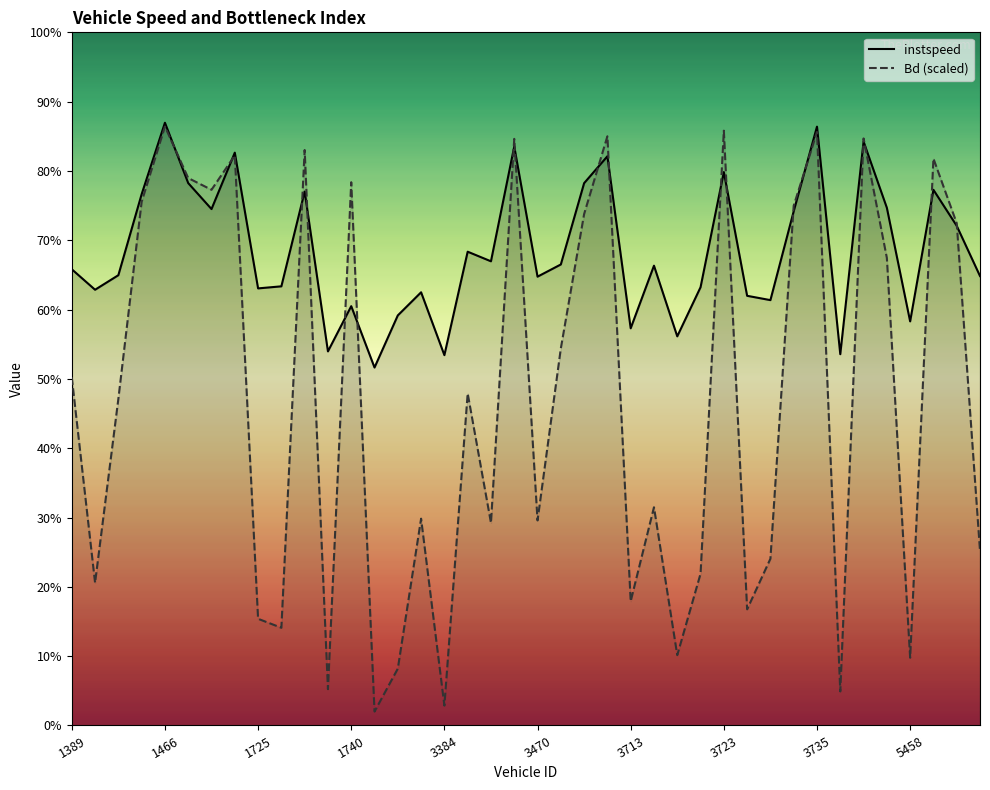

Reading right to left, what are all the values shown in this chart?

instspeed: 12.1	13.4	14.4	10.9	13.9	15.7	10.0	16.1	13.8	11.4	11.5	14.9	11.8	10.5	12.3	10.7	15.3	14.6	12.4	12.1	15.5	12.5	12.7	9.9	11.6	11.0	9.6	11.3	10.0	14.3	11.8	11.7	15.4	13.9	14.6	16.2	14.3	12.1	11.7	12.3
Bd (scaled): 4.7	13.5	15.2	1.8	12.6	15.8	0.9	15.9	14.0	4.5	3.1	16.0	4.1	1.9	5.9	3.3	15.8	13.7	10.1	5.5	15.8	5.4	8.9	0.5	5.6	1.5	0.4	14.6	1.0	15.5	2.6	2.9	15.3	14.4	14.7	16.1	14.1	8.8	3.8	9.4